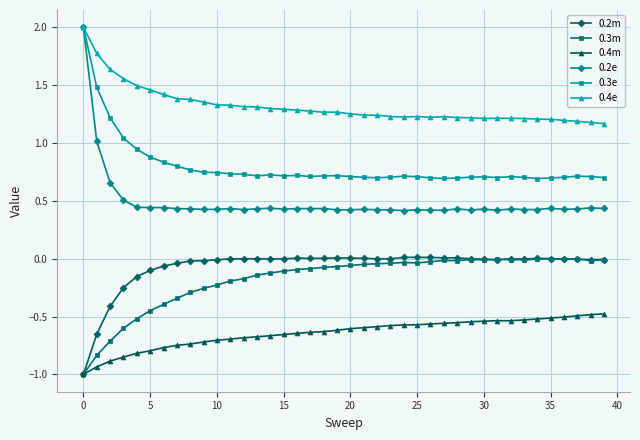

True or false: 0.4m and 0.4e intersect in this chart.

False